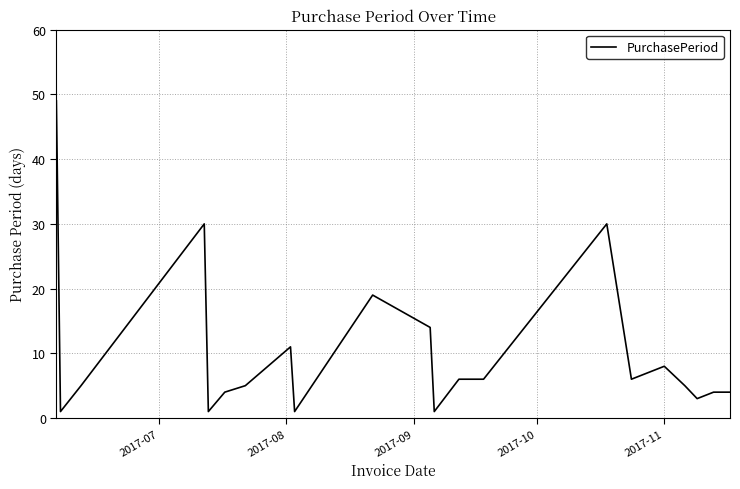

Reading right to left, list all the values displayed in this chart.

4	4	3	5	8	6	30	6	6	1	14	19	1	11	5	4	1	30	5	1	49